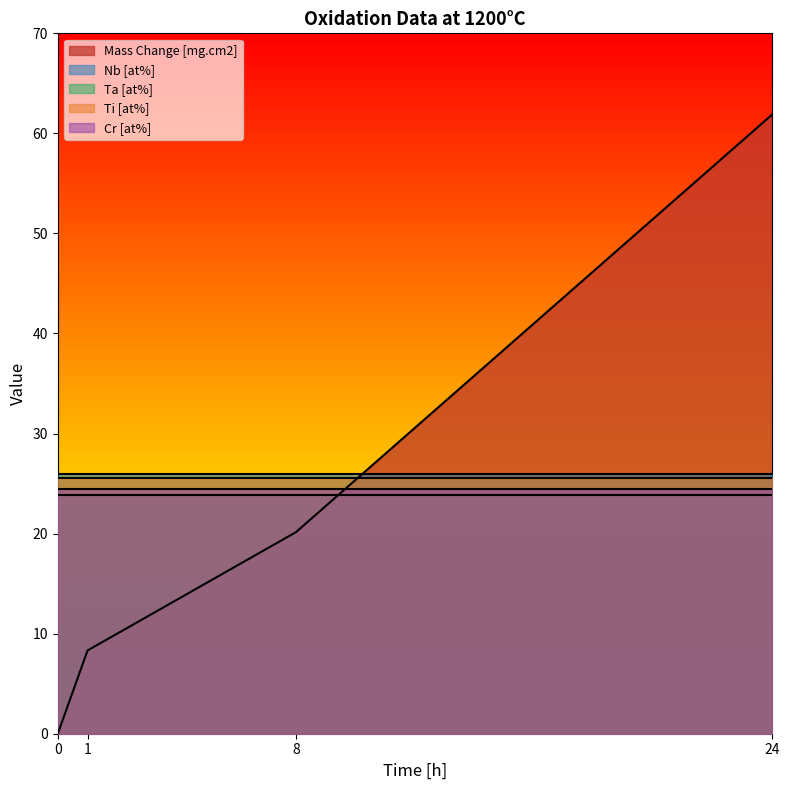

What is the sum of the Time [h] values at 8 and 0?

8.0